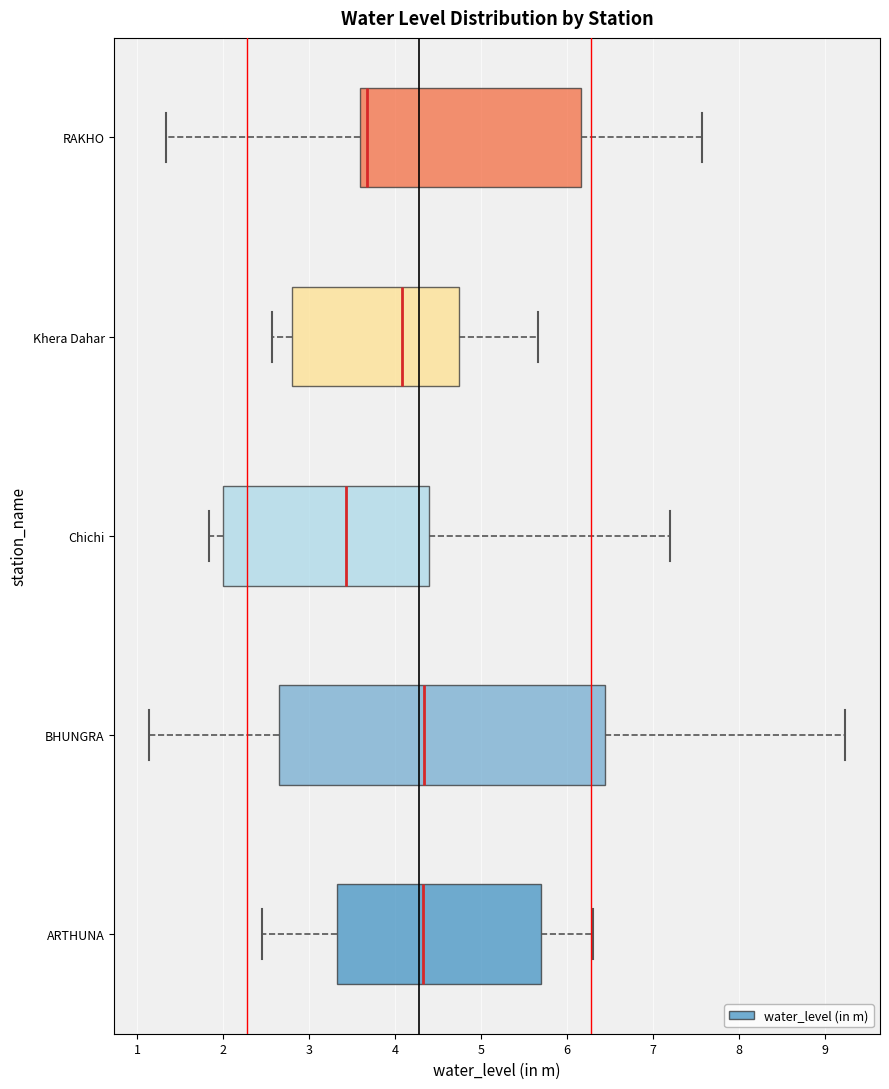

Reading bottom to top, transcribe this box plot: for each box, give where its median line is, the range the box spans, and where its two whiskers end, as read against the x-axis. The values are not printed on the chart, so give them approximately, as read against the axis.

ARTHUNA: median 4.3, box 3.3 to 5.7, whiskers 2.5 to 6.3
BHUNGRA: median 4.3, box 2.7 to 6.5, whiskers 1.1 to 9.2
Chichi: median 3.4, box 2.0 to 4.4, whiskers 1.8 to 7.2
Khera Dahar: median 4.1, box 2.8 to 4.8, whiskers 2.6 to 5.7
RAKHO: median 3.7, box 3.6 to 6.2, whiskers 1.3 to 7.6